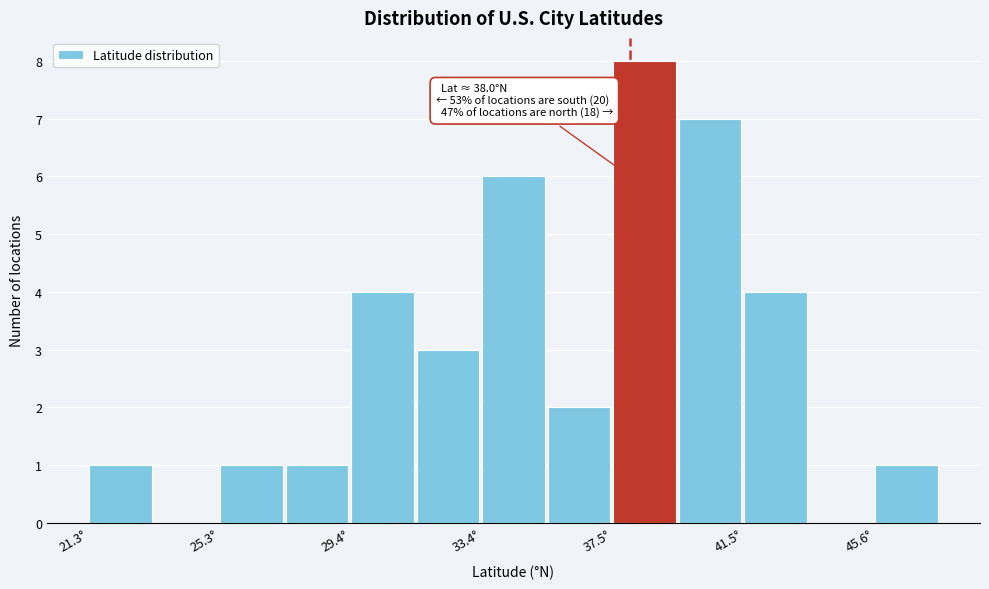

Which range on the x-axis has the tallest bar?

37.5 to 39.5